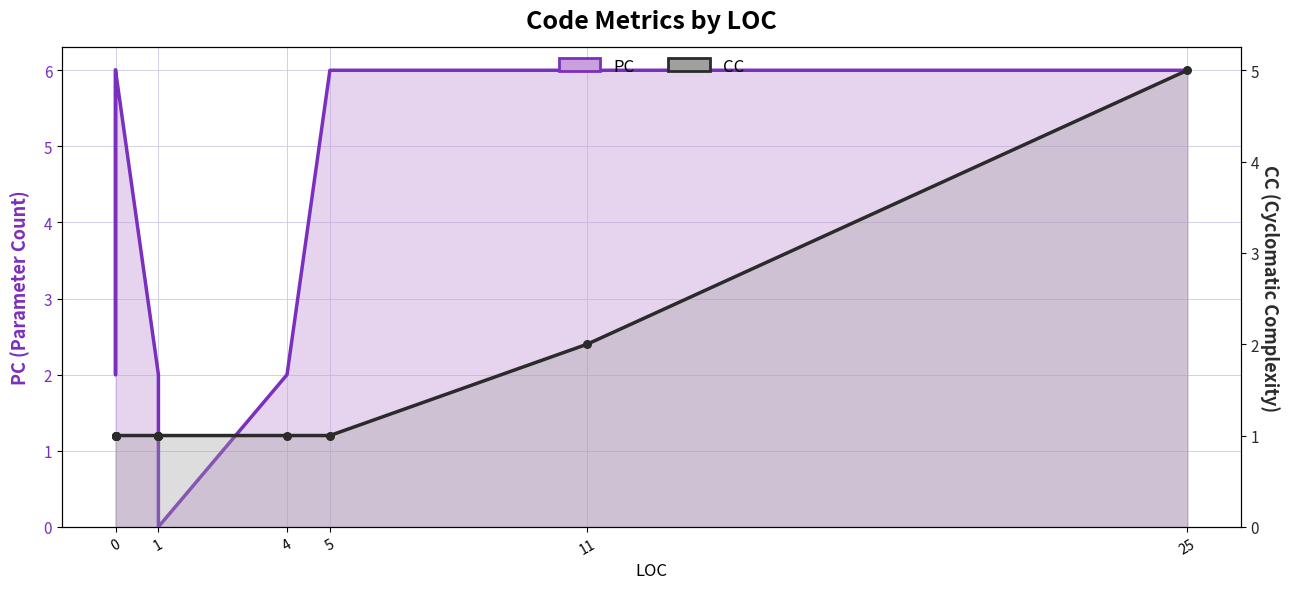

Is the value of PC at 1 greater than the value of CC points at 1?

Yes